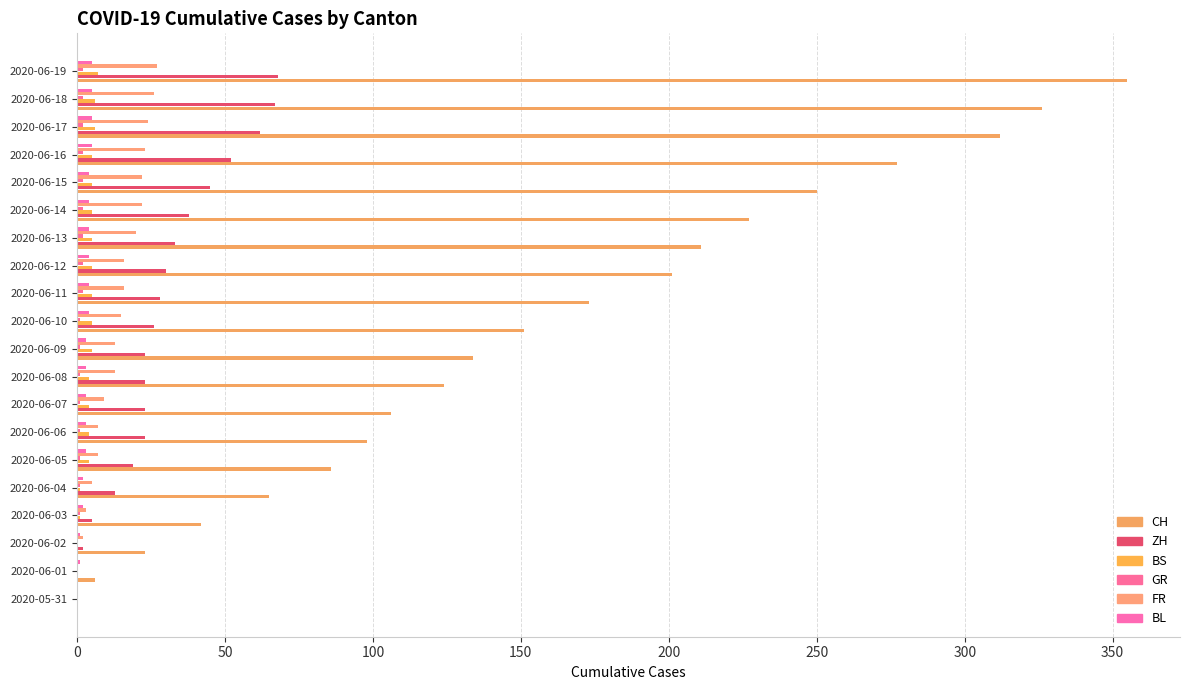

What is the value of the ZH bar at the 4th from the left?

5